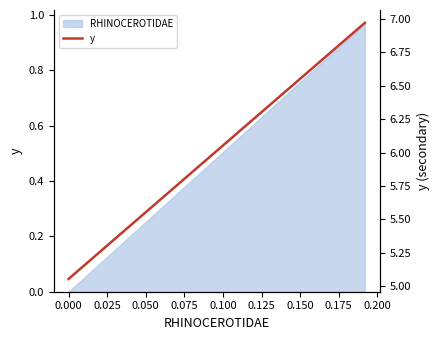

True or false: there are more than 1 points higher than both neighbors.

False